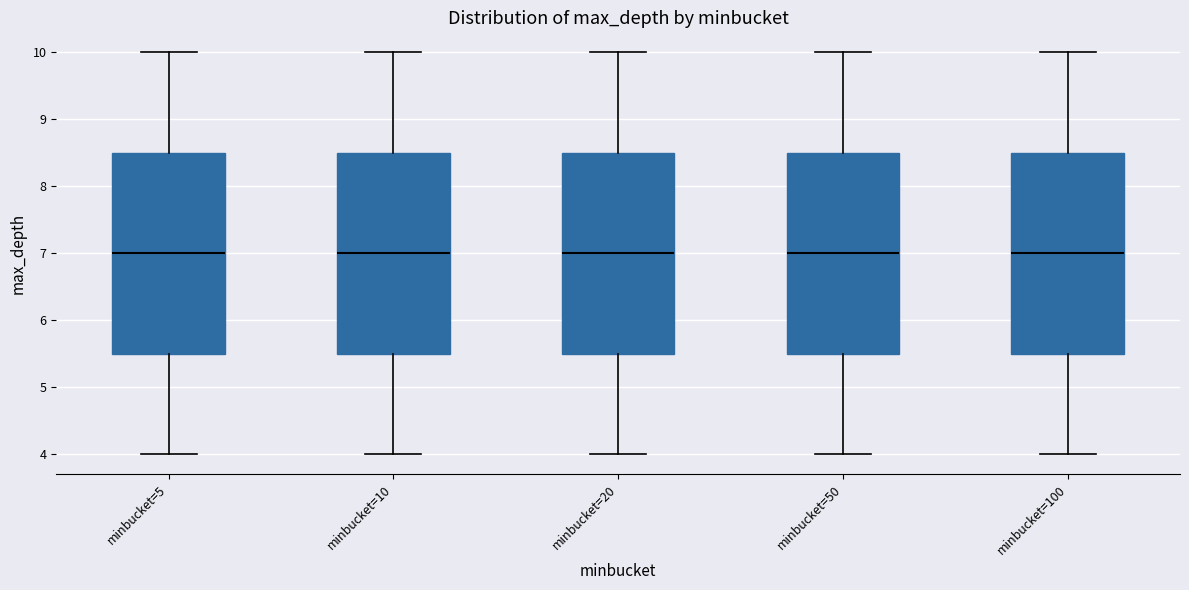

Where does the median line of the box for minbucket=5 sit on the y-axis? The values are not printed on the chart, so give them approximately, as read against the axis.

7.0